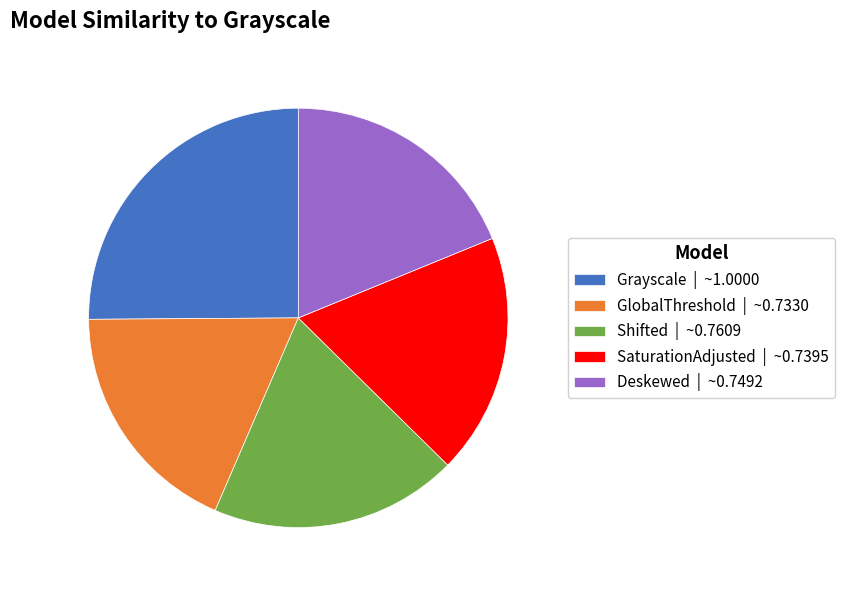

Which category has the biggest portion of the pie?

Grayscale